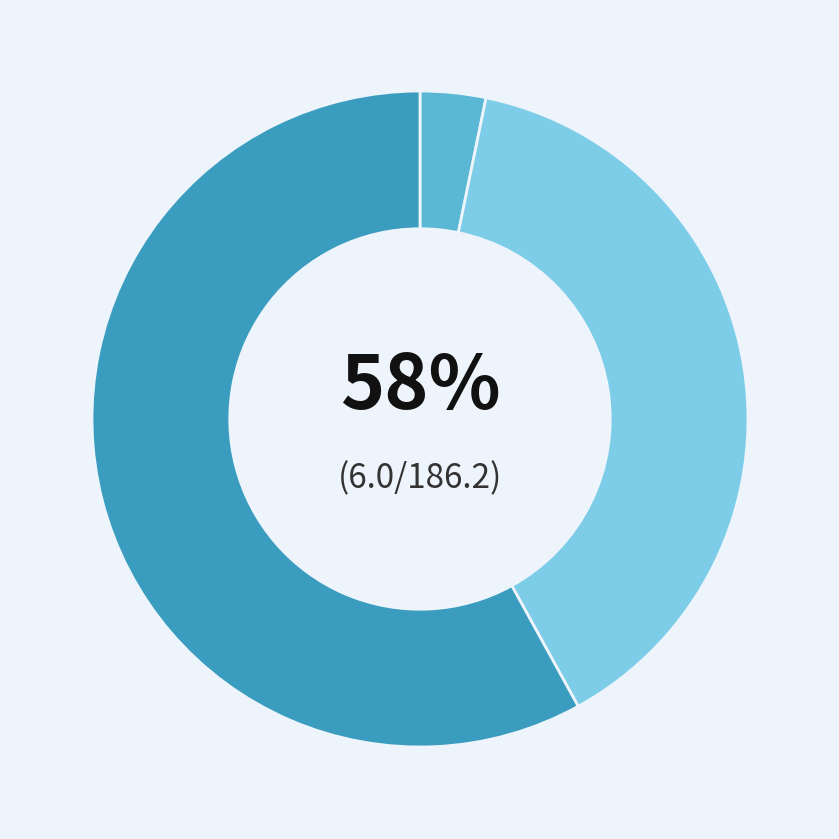

Which category has the smallest portion of the pie?

Lucky Core Industries Limited (KASE:LCI)